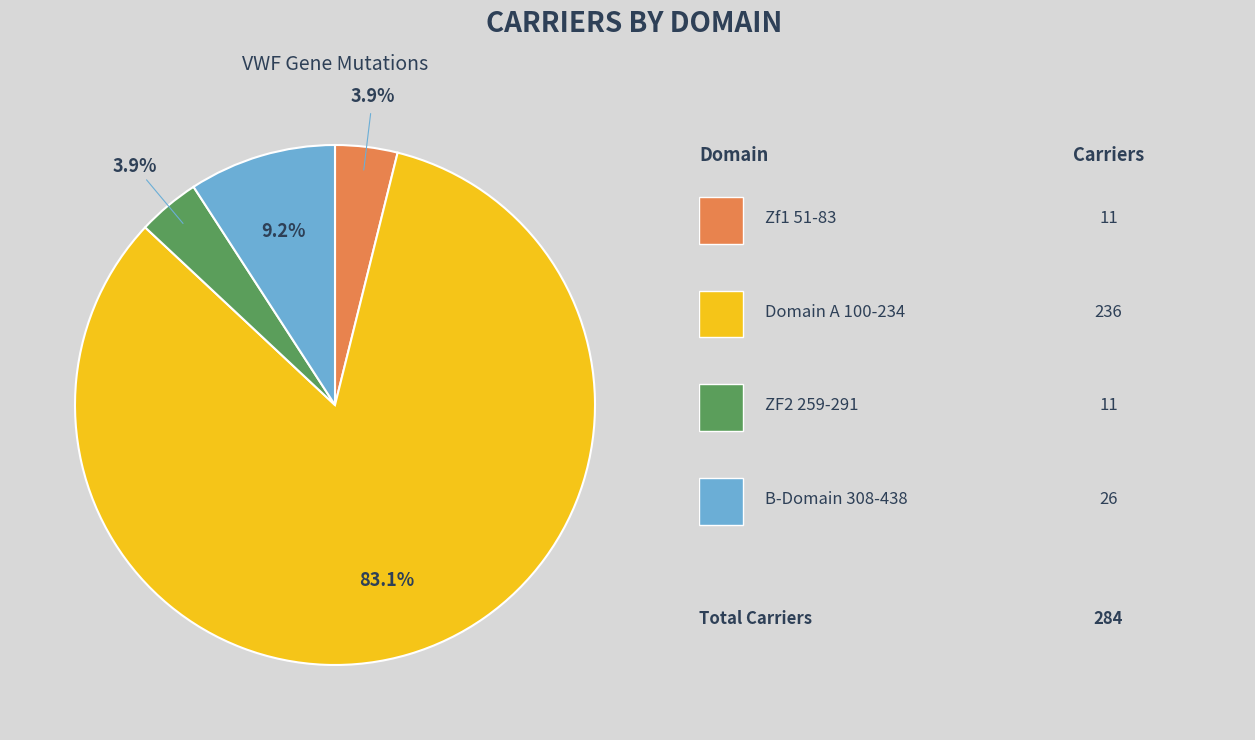

Is there any slice that represents more than half of the pie?

Yes